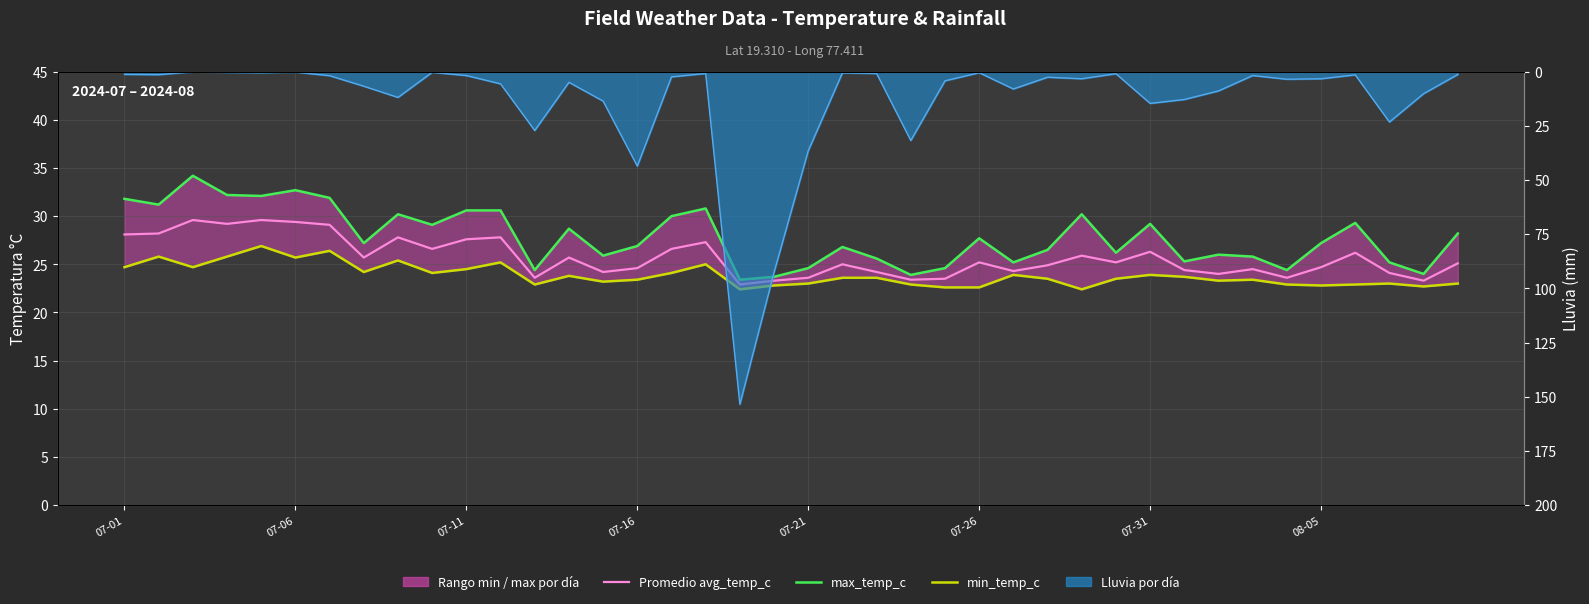

True or false: max_temp_c has a value of 38.7 at 07-21.

False